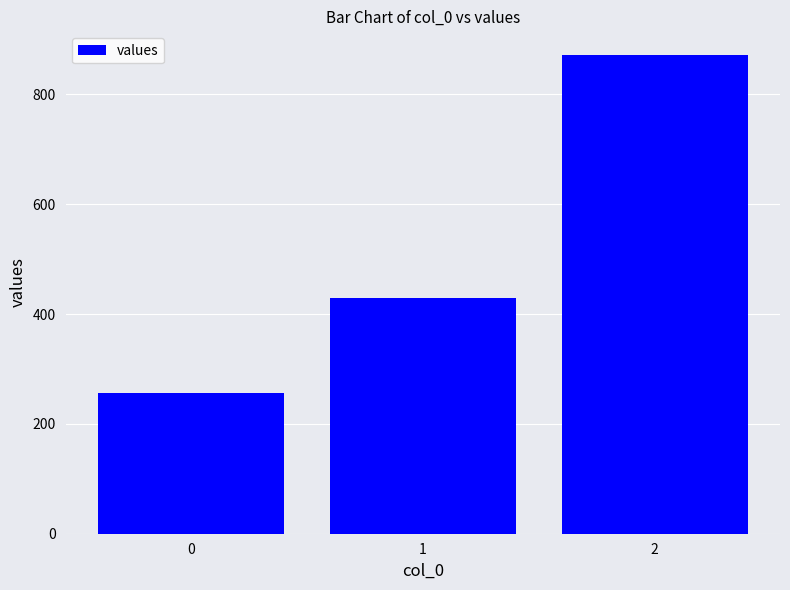

Rank the categories by value from highest to lowest.

2, 1, 0